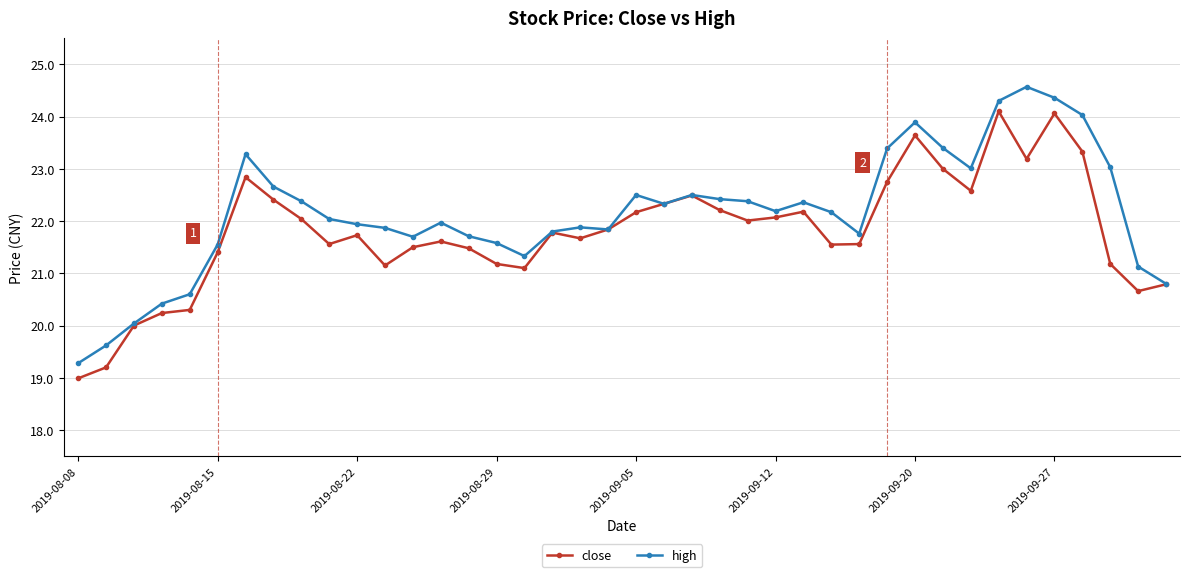

What is the minimum value for high?

19.3